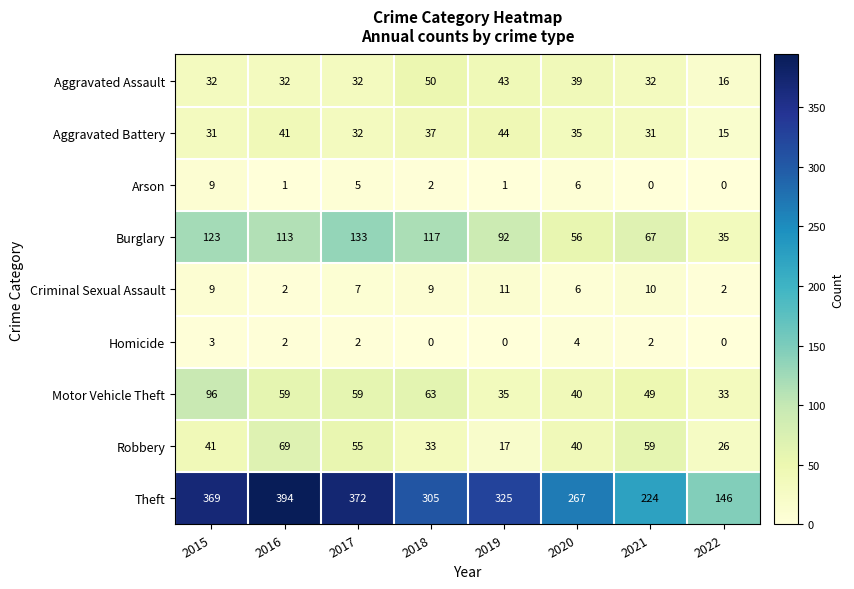

Which series has the widest spread of values?

Theft